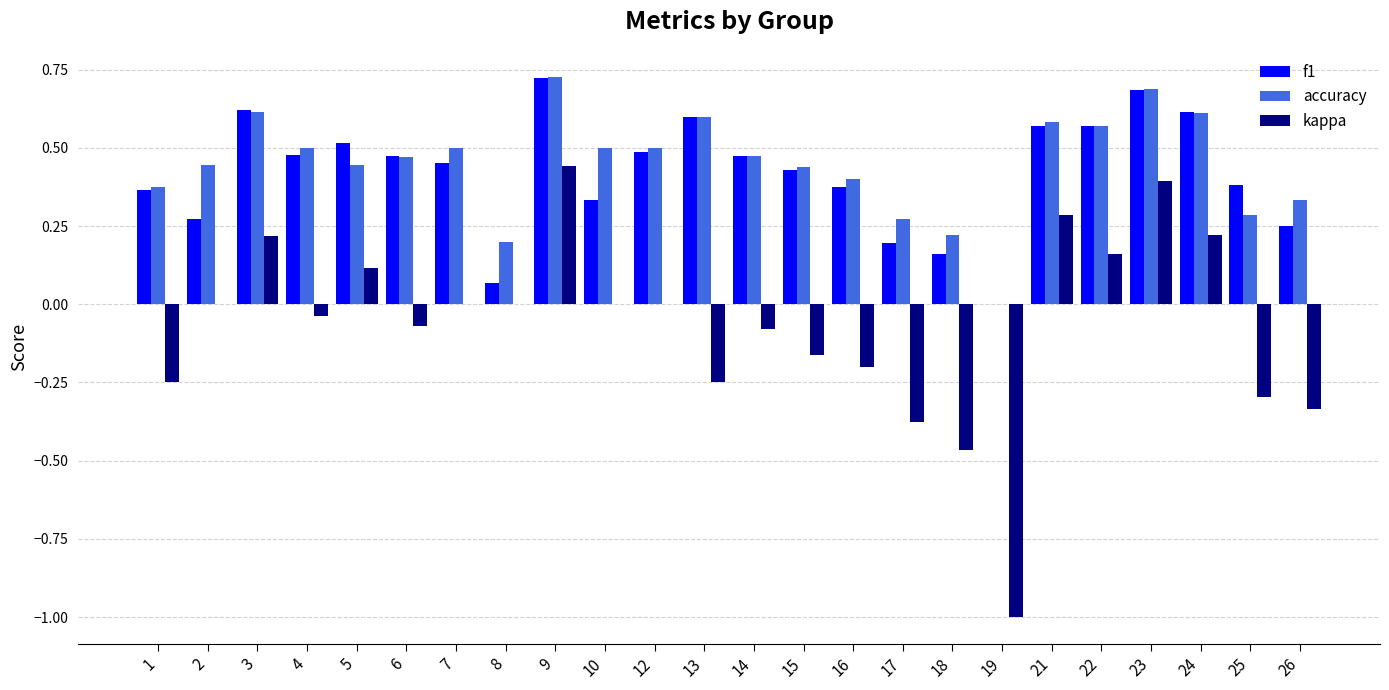

How many distinct data groups are displayed?

3